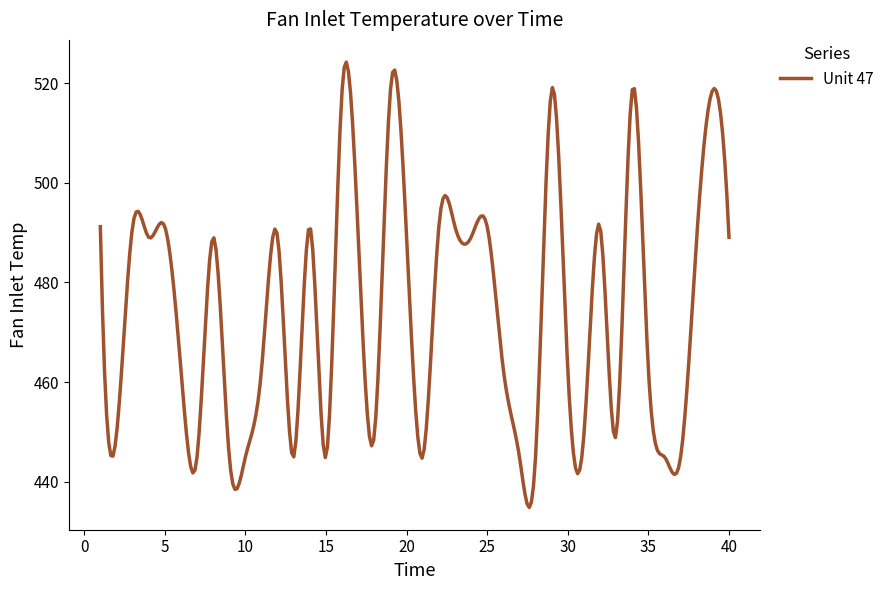

What is the greatest value displayed?

524.2